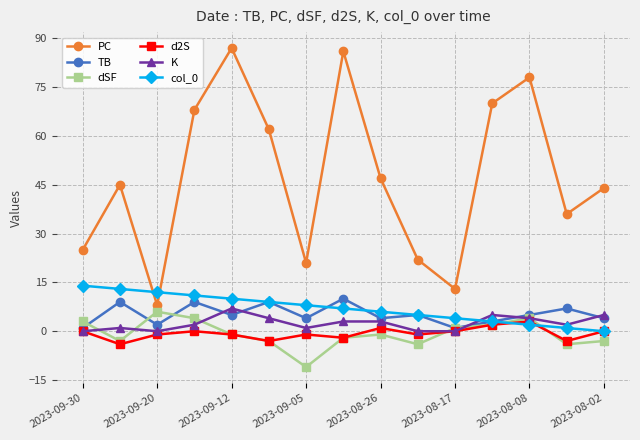

True or false: d2S has more than 0 interior local peaks.

True